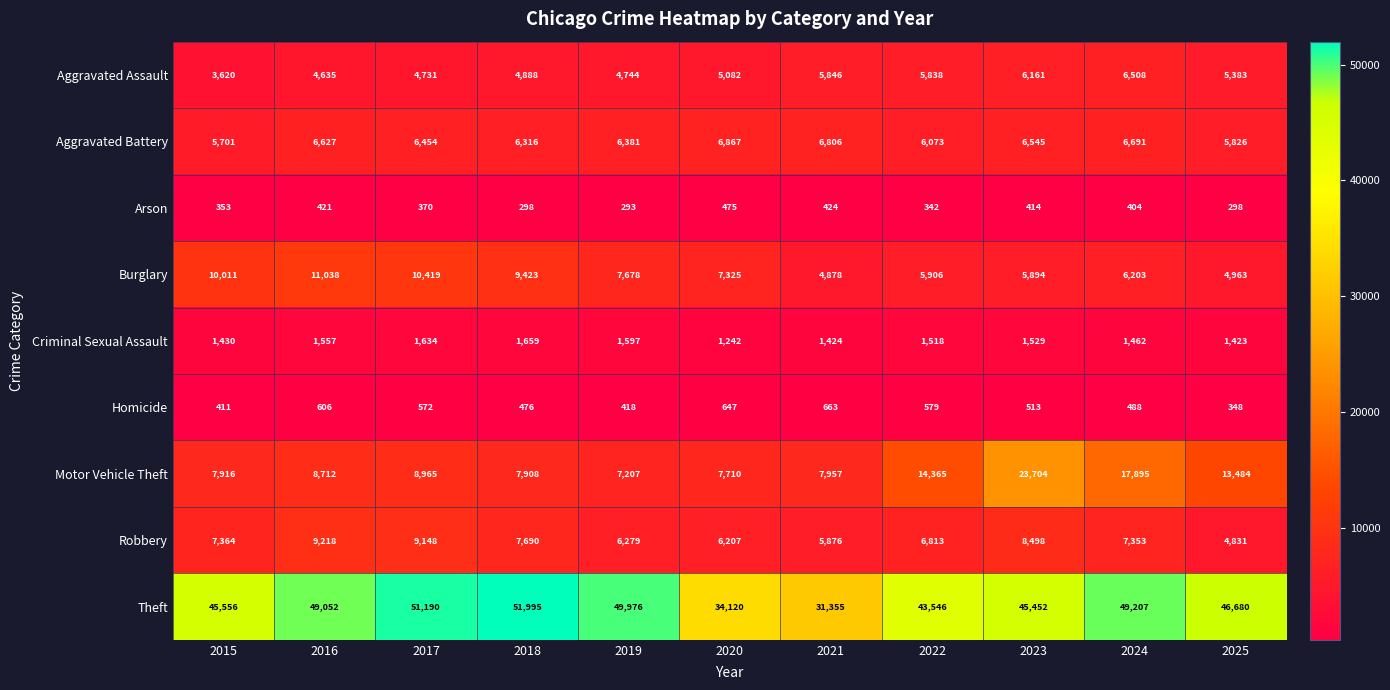

How many distinct data groups are displayed?

9